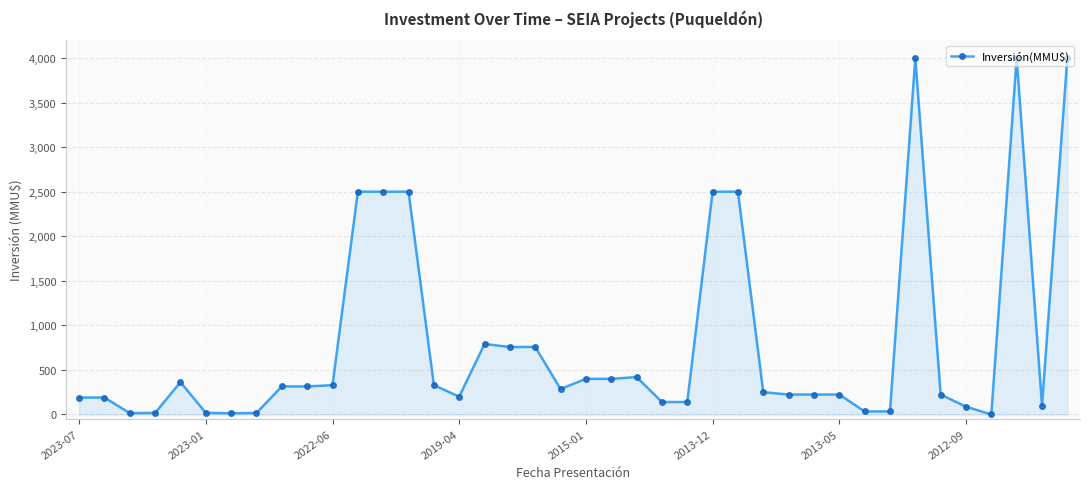

How many lines are shown in the chart?

1